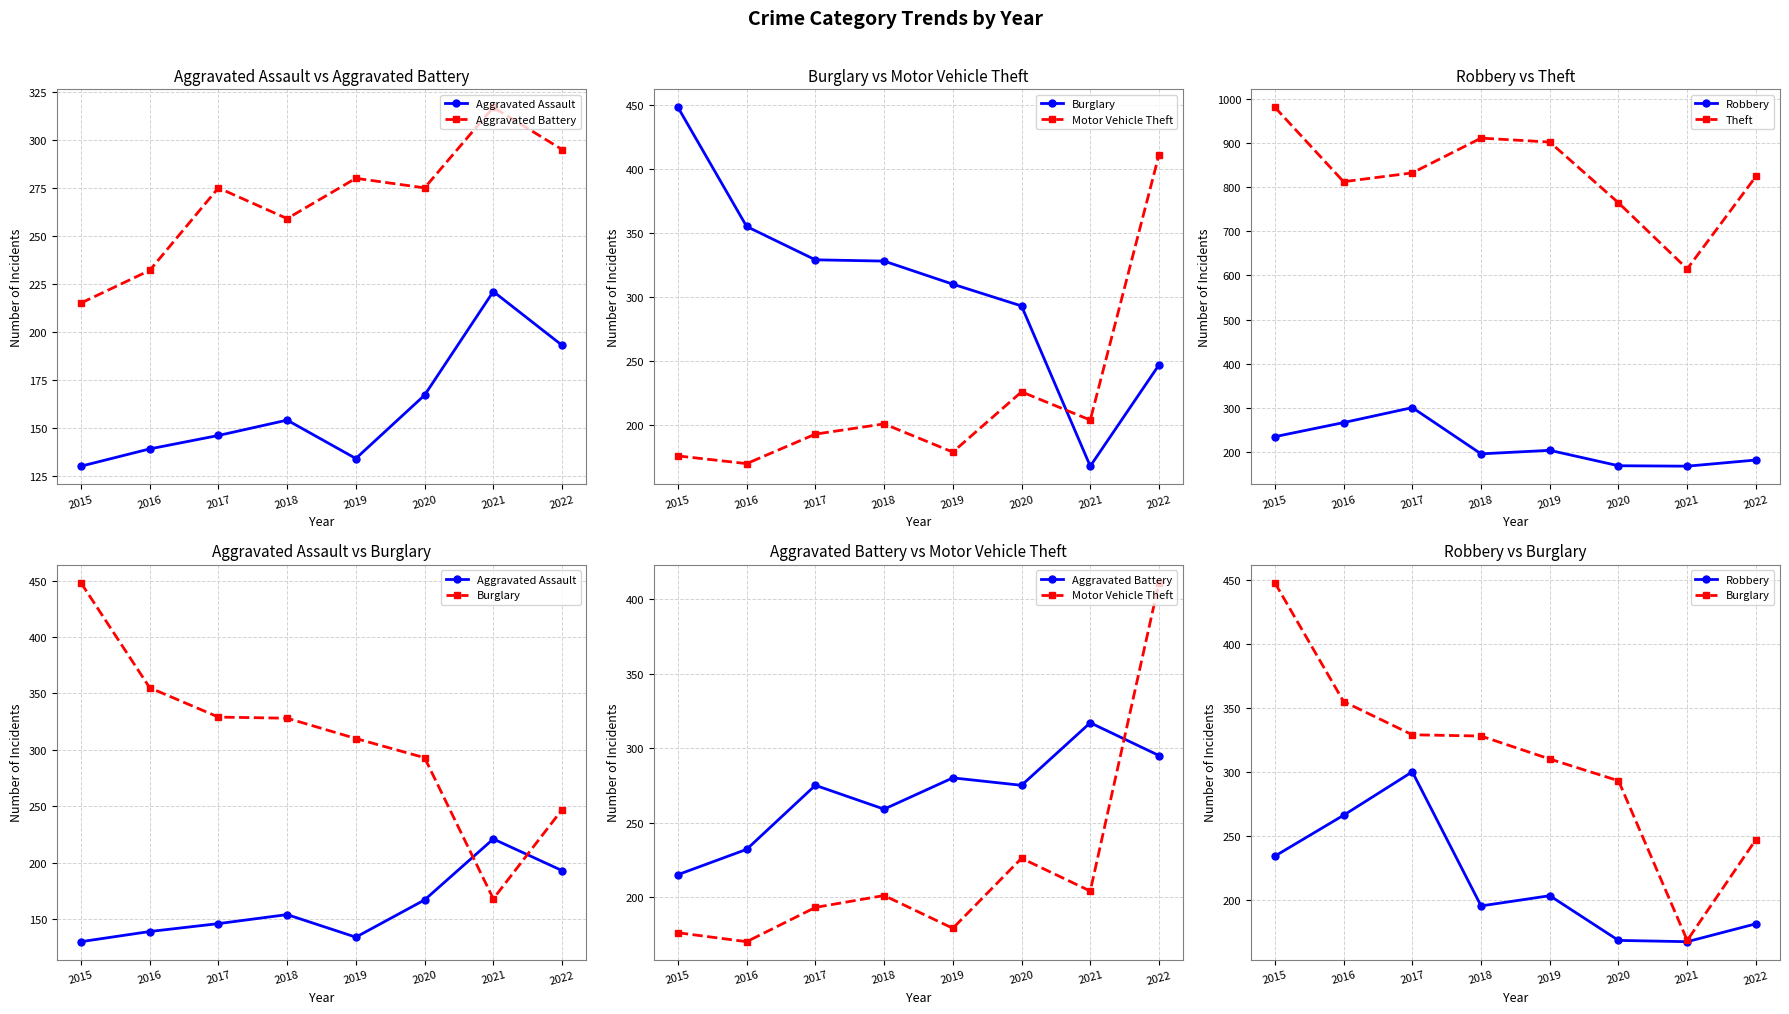

The Theft series shows 912 at 2018. True or false?

True